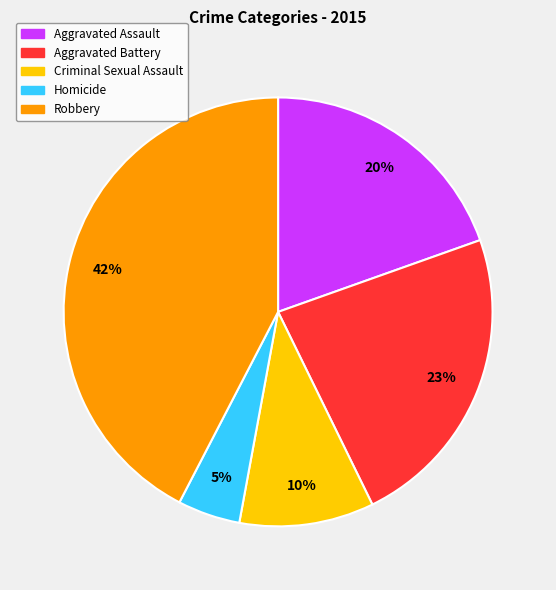

Which slice is the largest?

Robbery